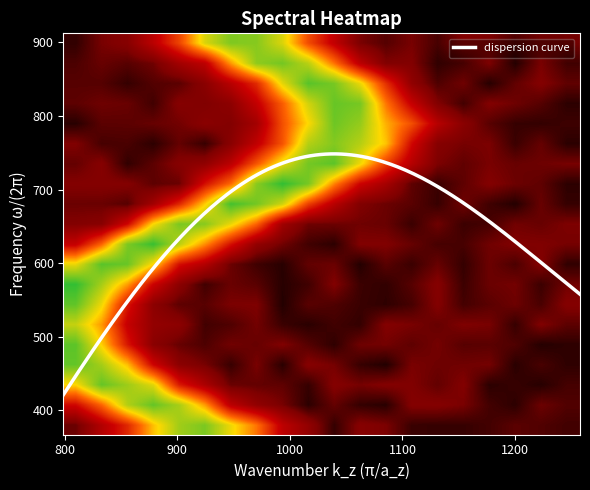

What is the highest value of the dispersion curve series?

748.4